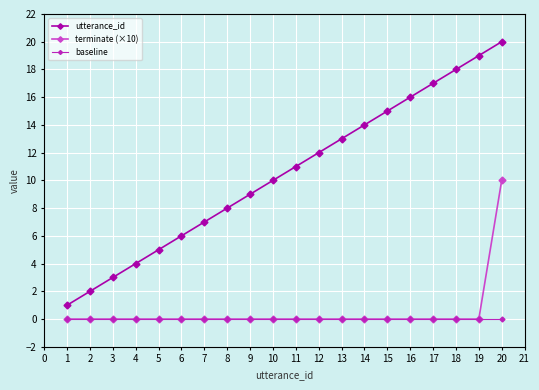

Is it true that terminate (×10) equals -6 at 1?

False